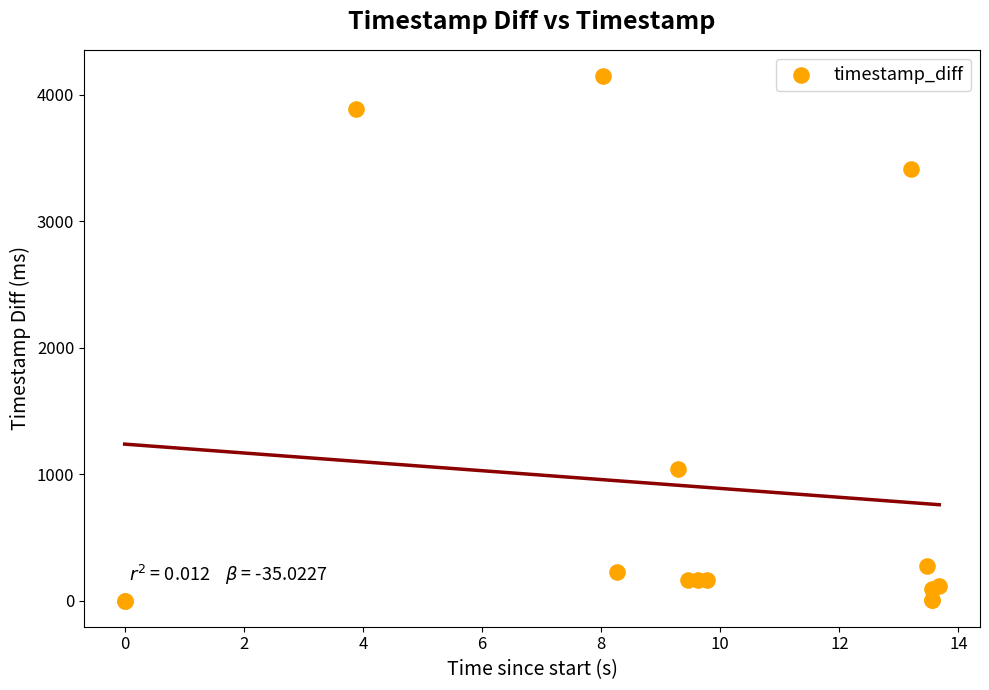

What Y value in the scatter plot is closest to 2074?

1039